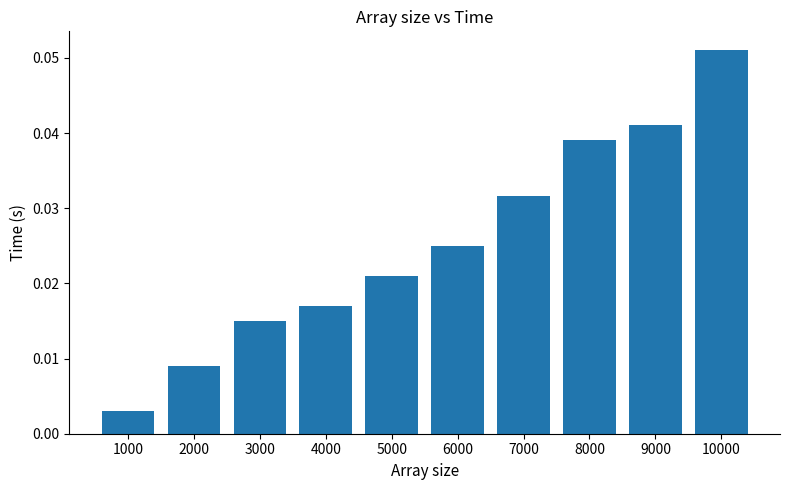

List the labels in order of value, largest first.

10000, 9000, 8000, 7000, 6000, 5000, 4000, 3000, 2000, 1000